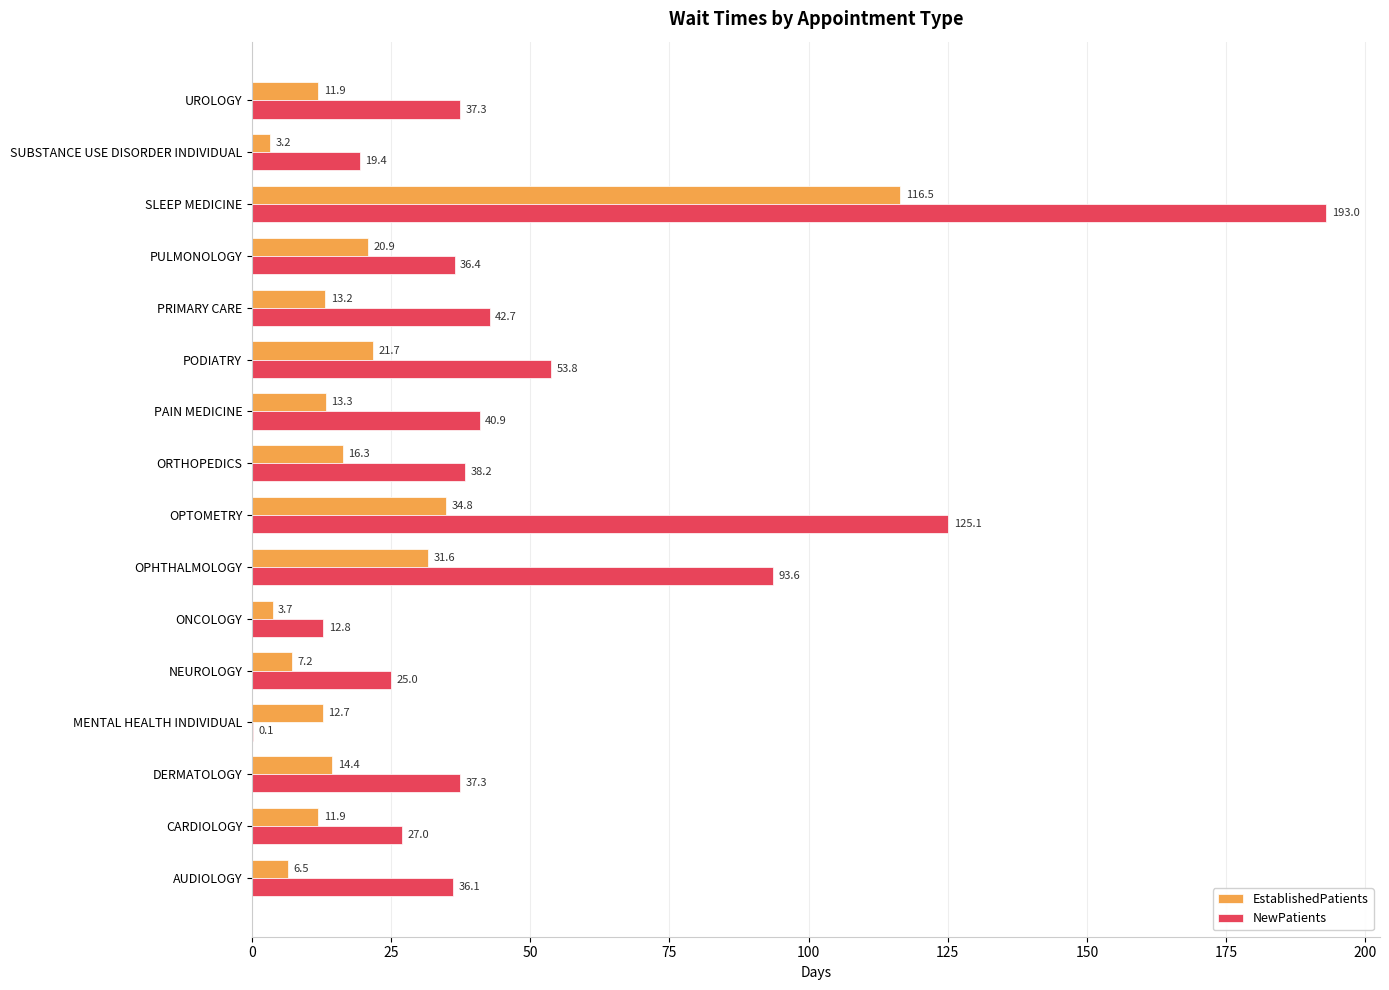

Which series changed the most between CARDIOLOGY and ONCOLOGY?

NewPatients